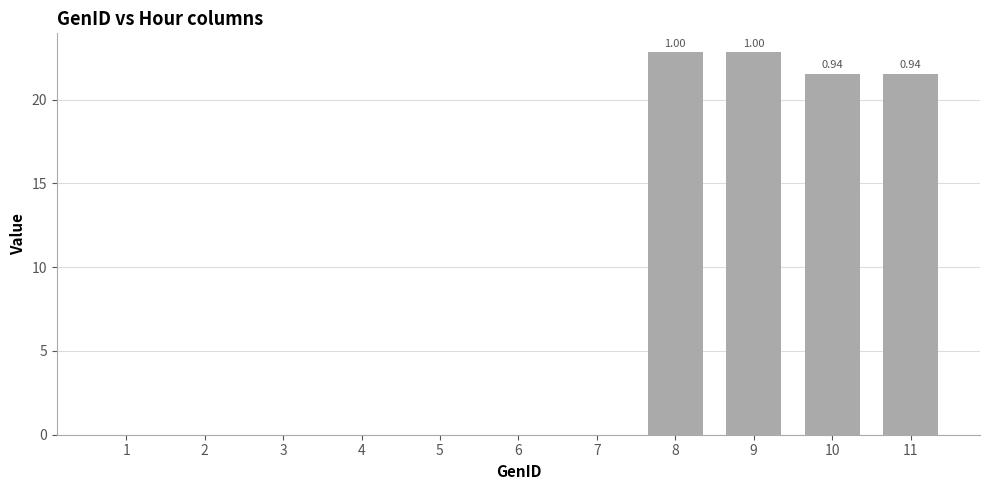

What is the approximate value at 9?

22.8